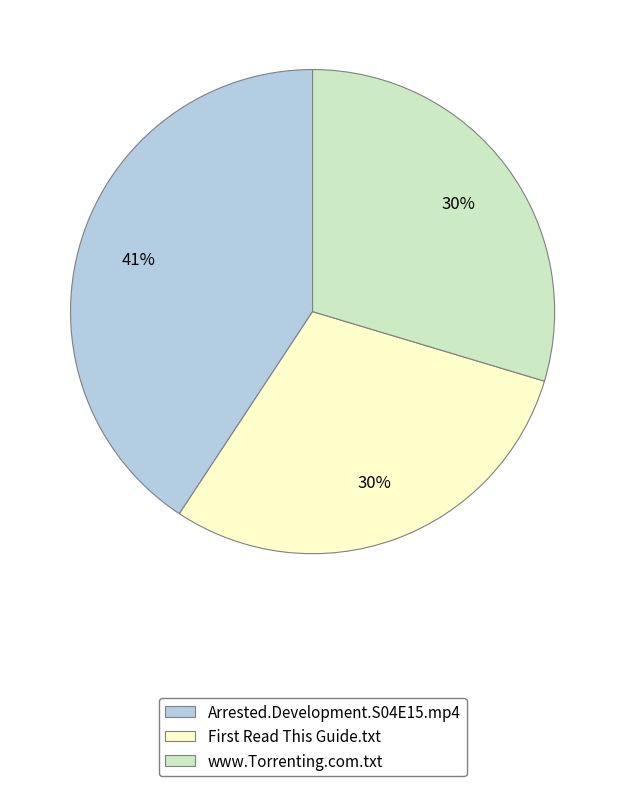

What percentage is the www.Torrenting.com.txt slice, to the nearest percent?

30%